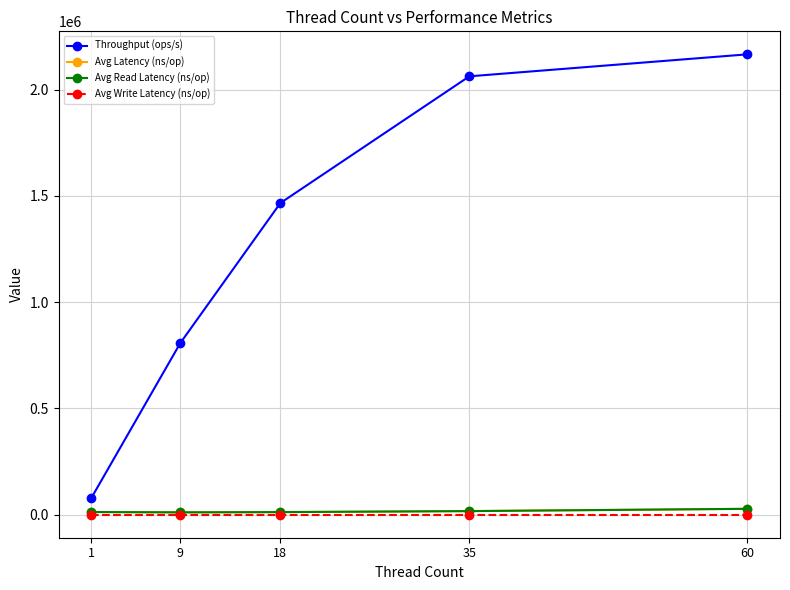

Is this an area chart (filled region under the line)?

No